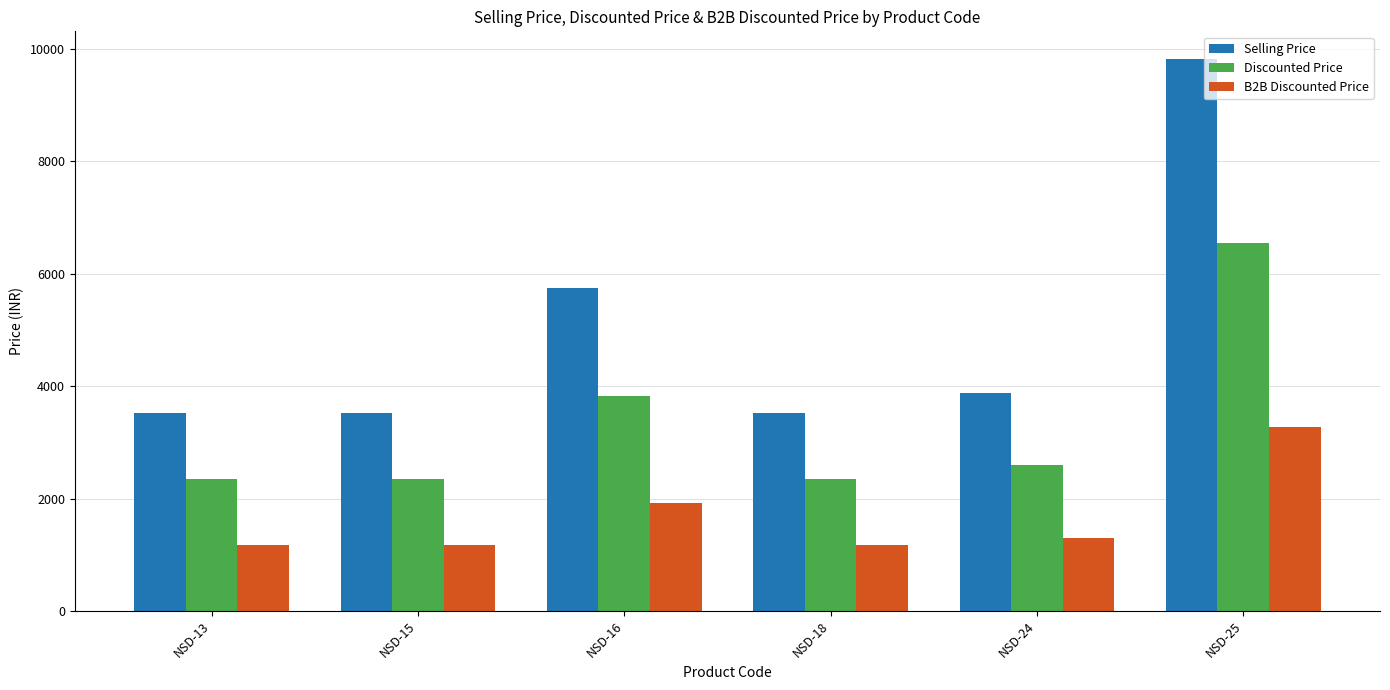

Which label corresponds to the largest value in the chart?

NSD-25